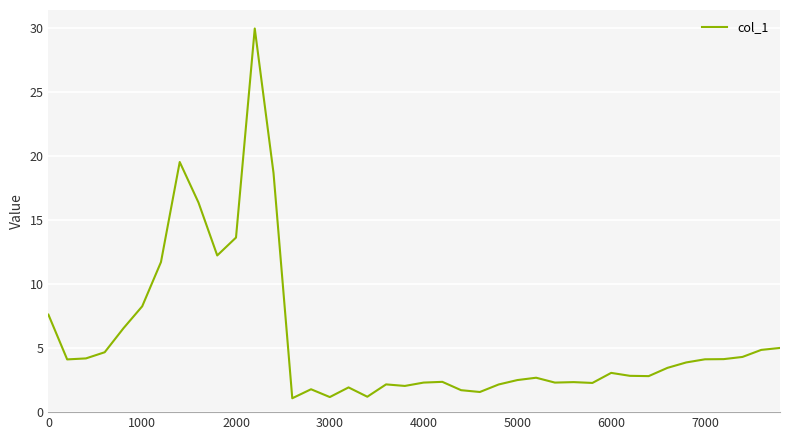

What is the difference between the maximum and minimum values?

28.9